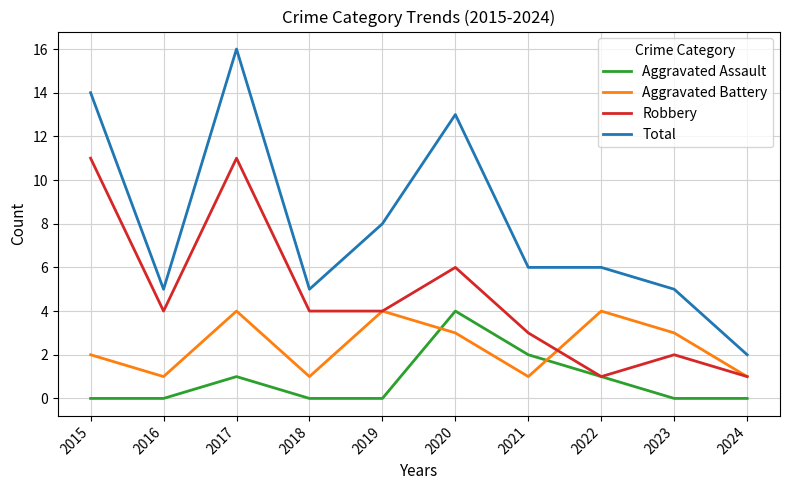

What is the difference between the highest and lowest values at 2021?

5